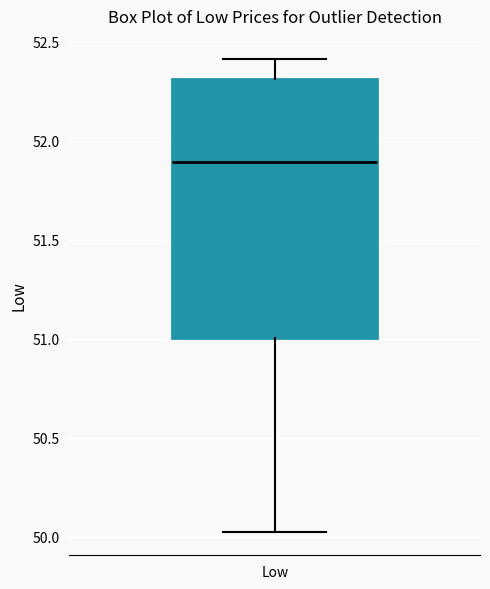

Transcribe this box plot: give where the median line is, the range the box spans, and where the two whiskers end, as read against the y-axis. The values are not printed on the chart, so give them approximately, as read against the axis.

median 51.9, box 51.0 to 52.3, whiskers 50.0 to 52.4